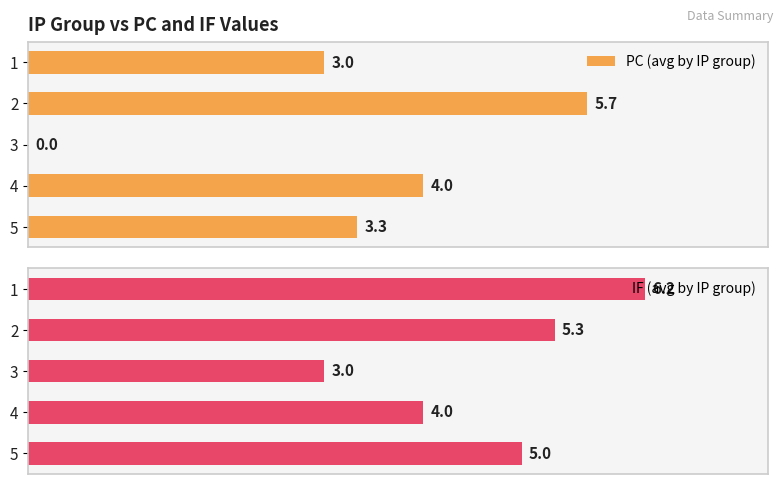

Which series has the largest total across all categories?

IF (avg by IP group)